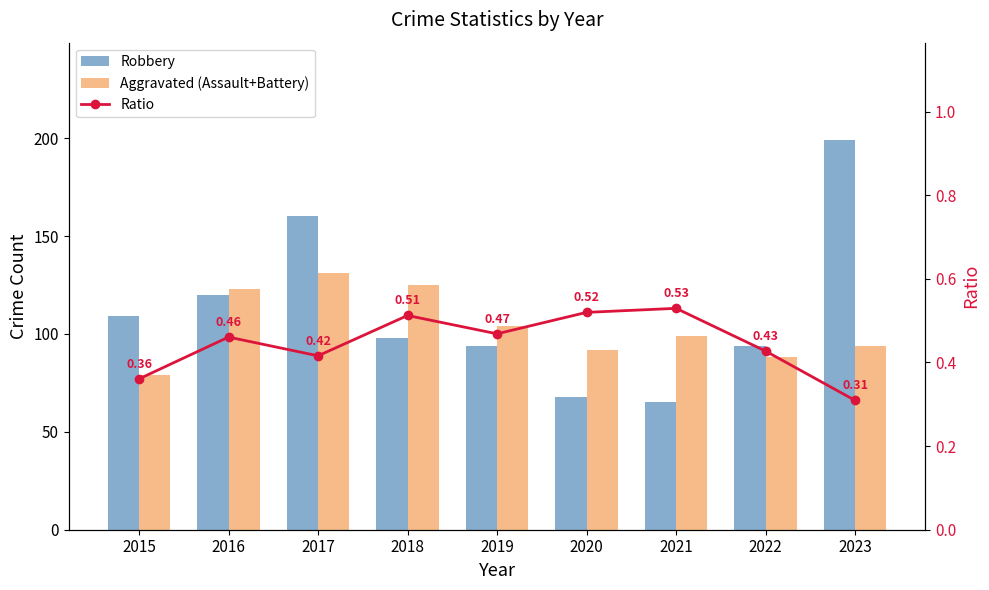

What is the difference between the highest and lowest values at 2022?

93.6